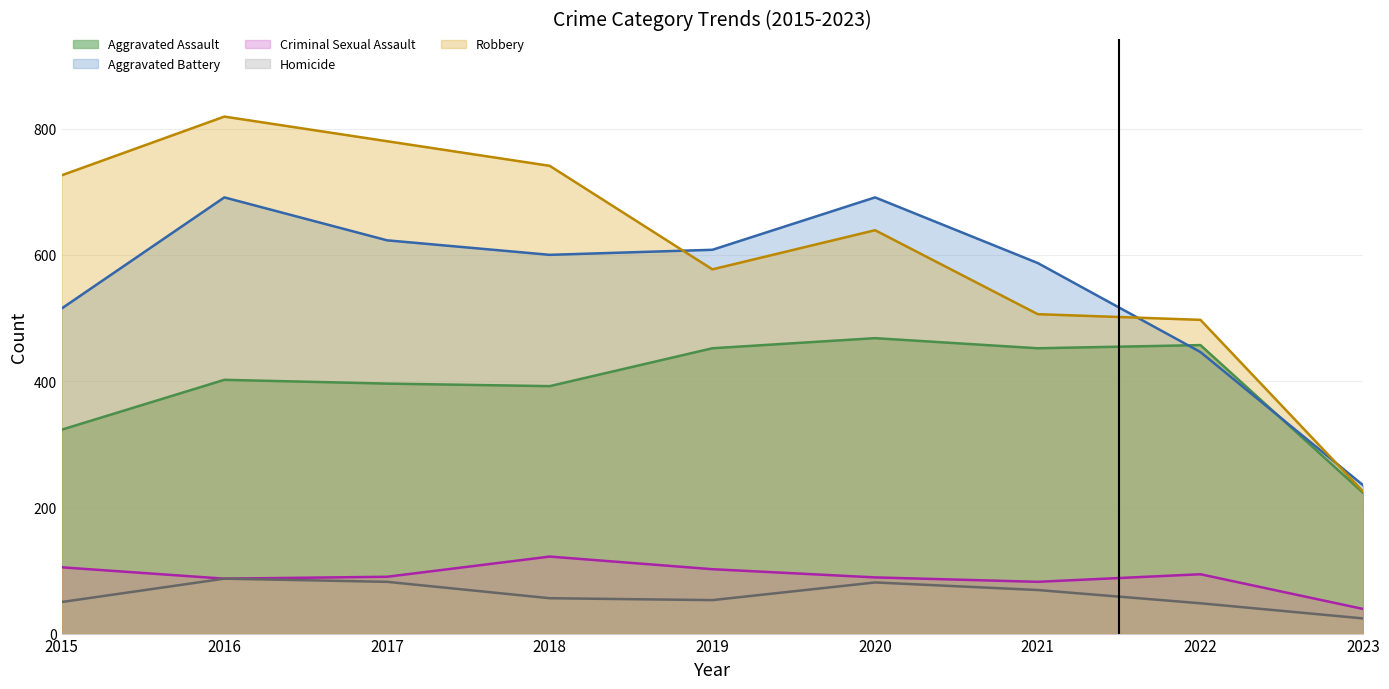

How many data points in Robbery are less than 639?

4